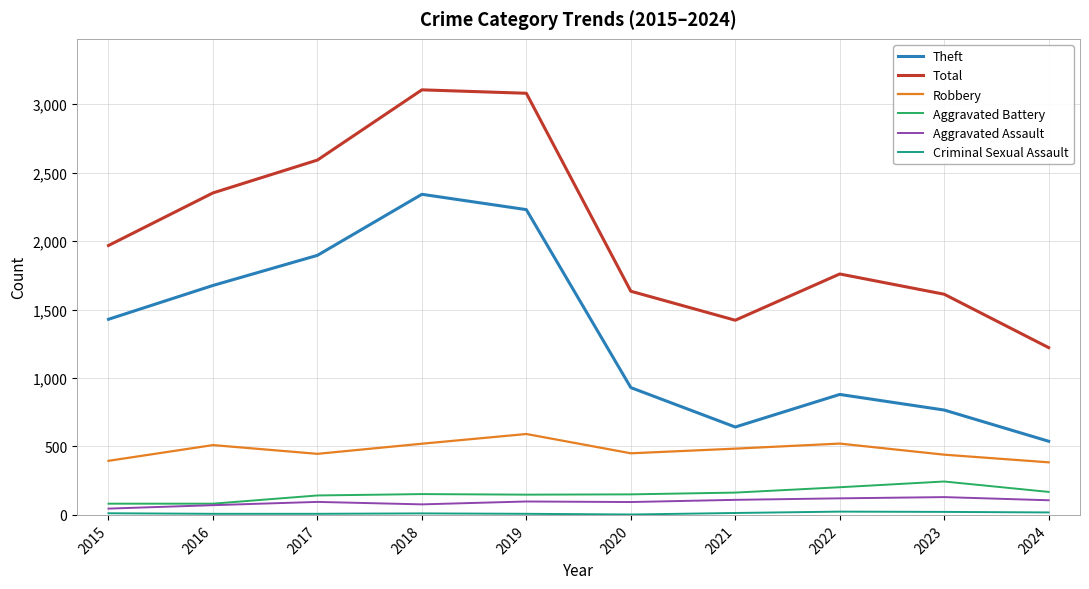

The Aggravated Battery series shows 82 at 2015. True or false?

True